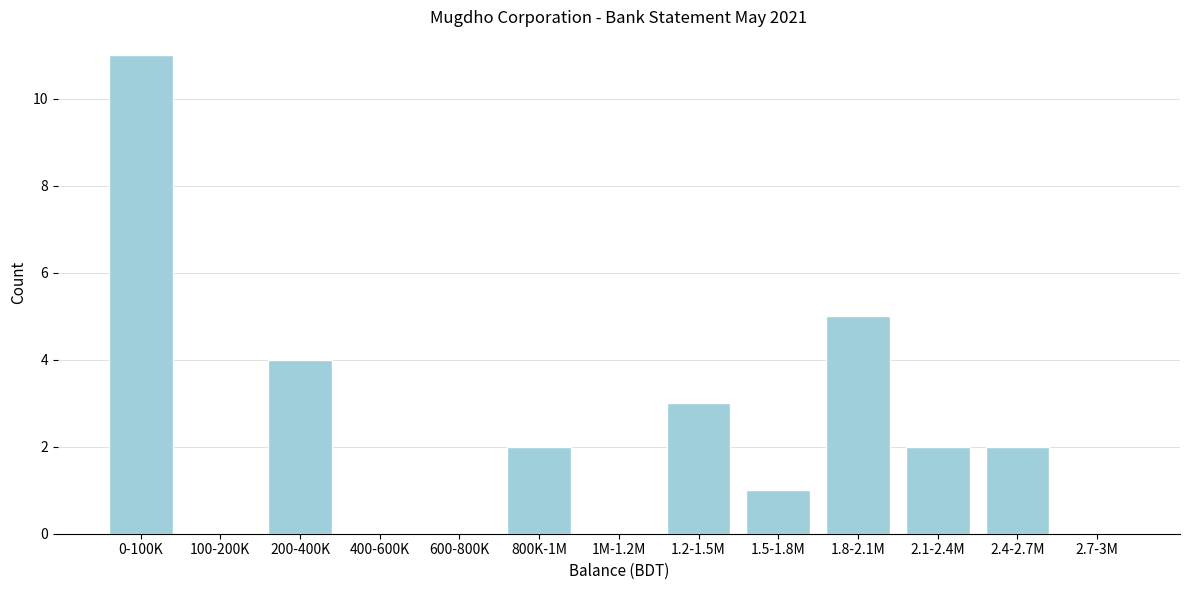

Reading left to right, list all the values displayed in this chart.

0-100K=11	100-200K=0	200-400K=4	400-600K=0	600-800K=0	800K-1M=2	1M-1.2M=0	1.2-1.5M=3	1.5-1.8M=1	1.8-2.1M=5	2.1-2.4M=2	2.4-2.7M=2	2.7-3M=0